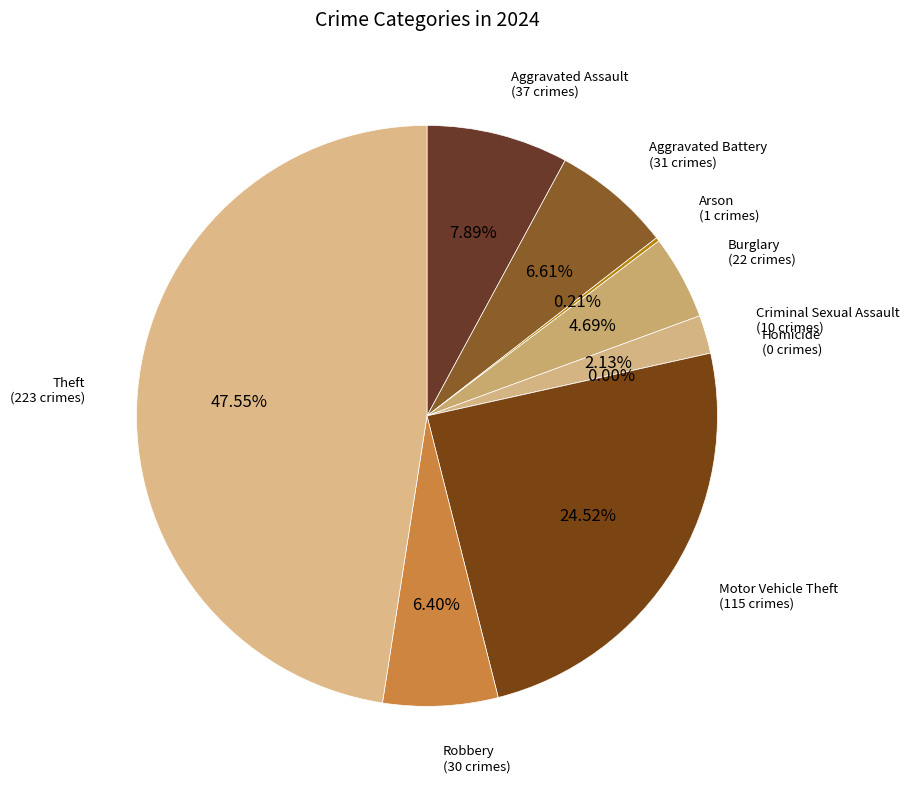

Is Criminal Sexual Assault the majority of the pie?

No